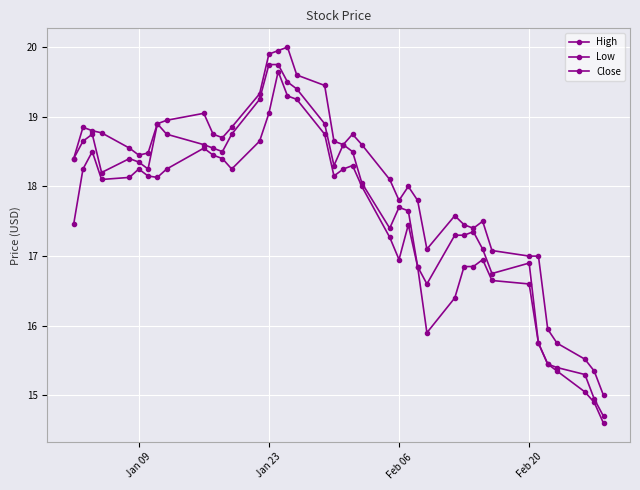

Does the chart have visible grid lines?

Yes